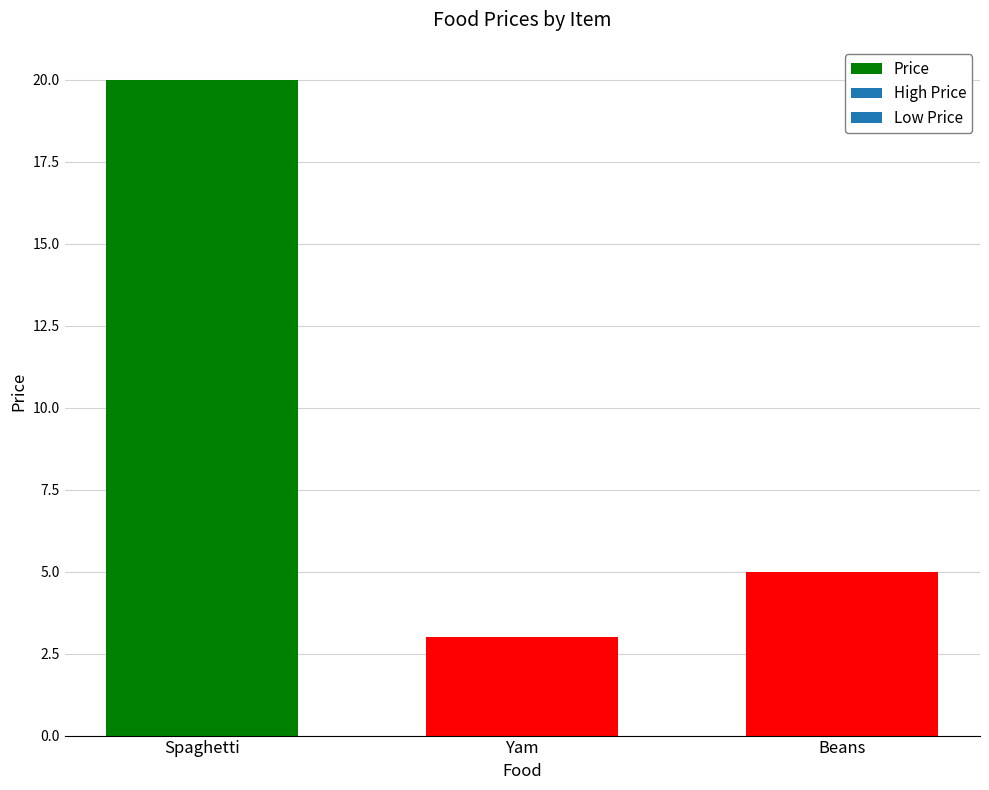

Reading right to left, list all the values displayed in this chart.

Beans=5	Yam=3	Spaghetti=20